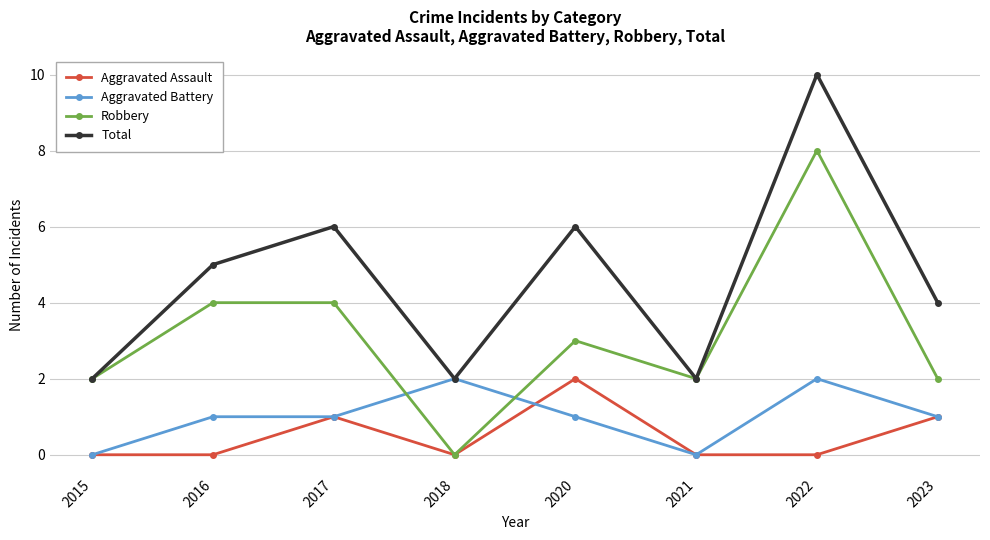

At how many categories does at least one series exceed 0?

8